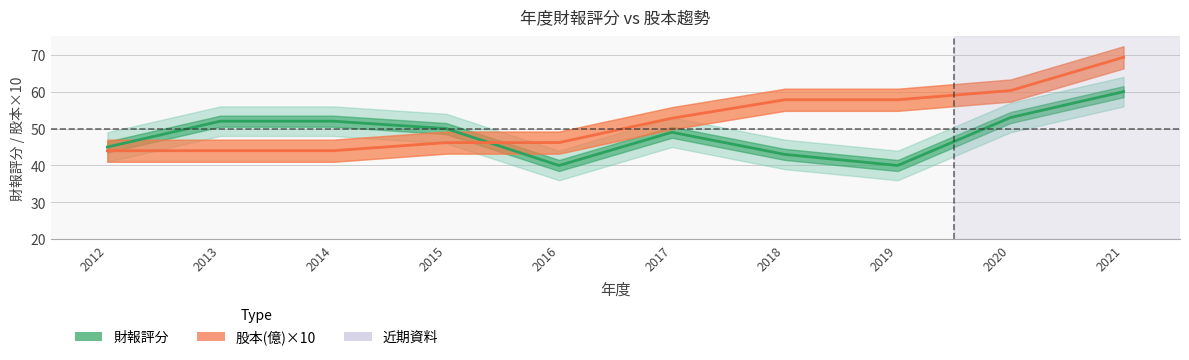

Reading left to right, list all the values displayed in this chart.

財報評分: 2012=45.0	2013=52.0	2014=52.0	2015=50.0	2016=40.0	2017=49.0	2018=43.0	2019=40.0	2020=53.0	2021=60.0
股本(億): 2012=44.0	2013=44.0	2014=44.0	2015=46.2	2016=46.2	2017=52.8	2018=57.8	2019=57.8	2020=60.3	2021=69.3